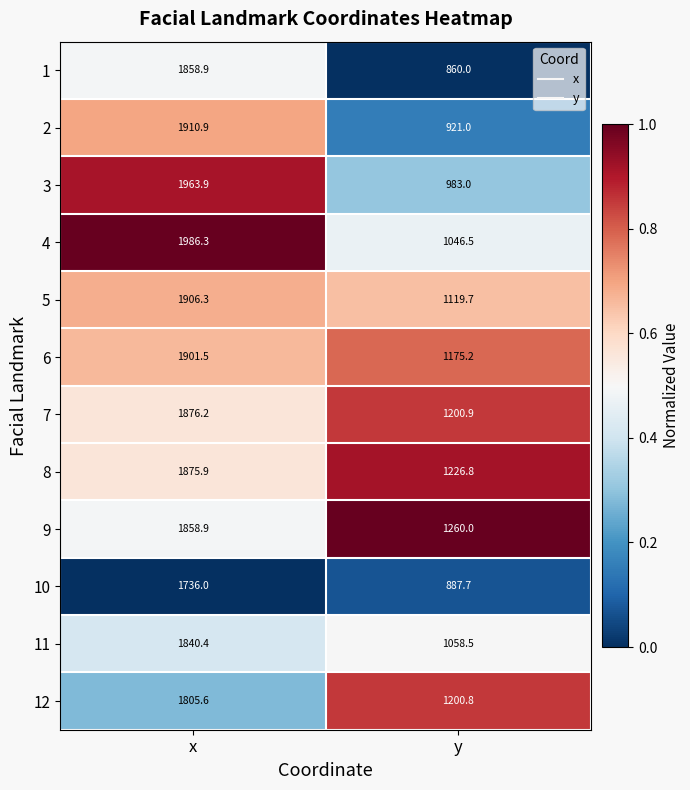

Which series has the largest total across all categories?

9